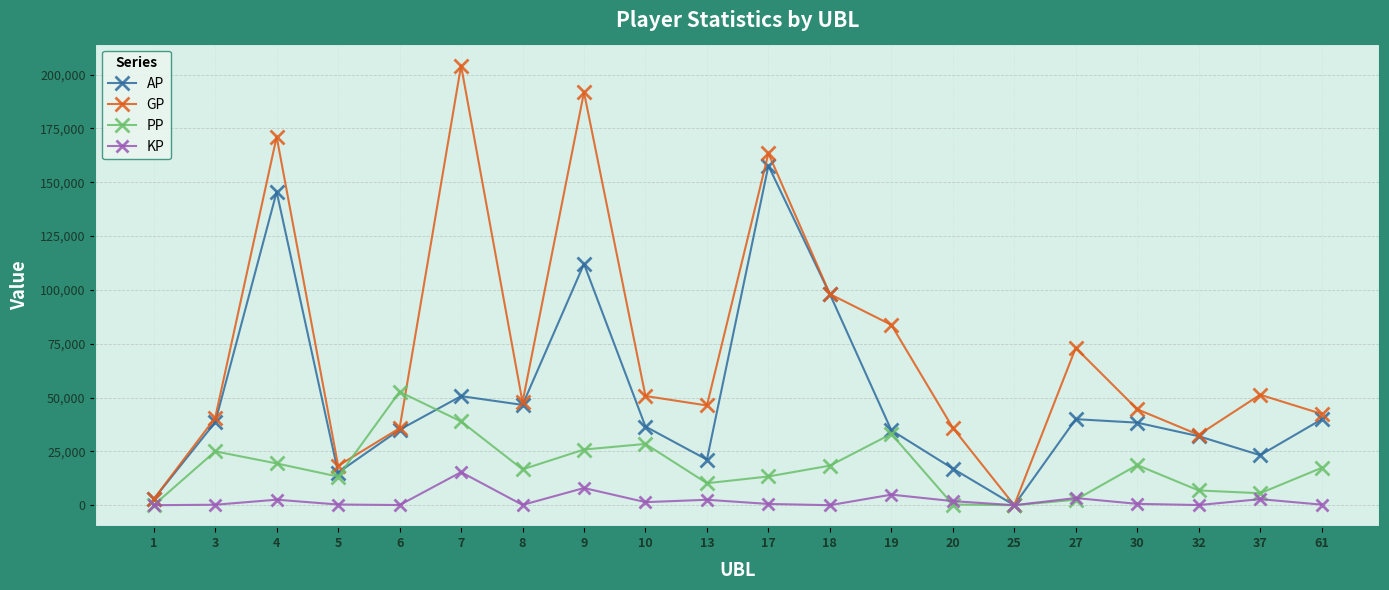

What is the difference between the second highest and minimum values in the KP series?

7975.2